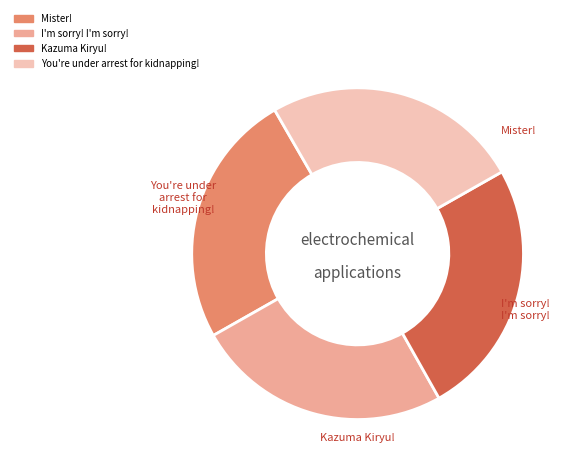

What is the ratio of the value at I'm sorry! I'm sorry! to the value at You're under arrest for kidnapping!?

1.0